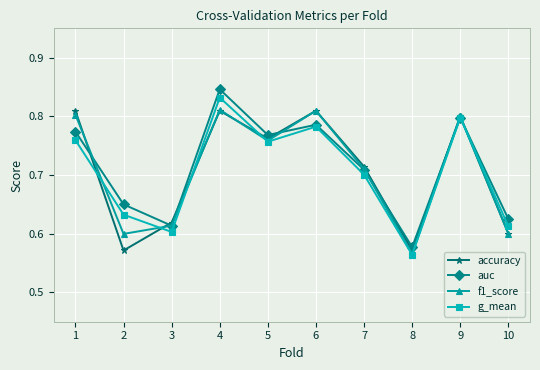

Where is the first local minimum for accuracy?

2